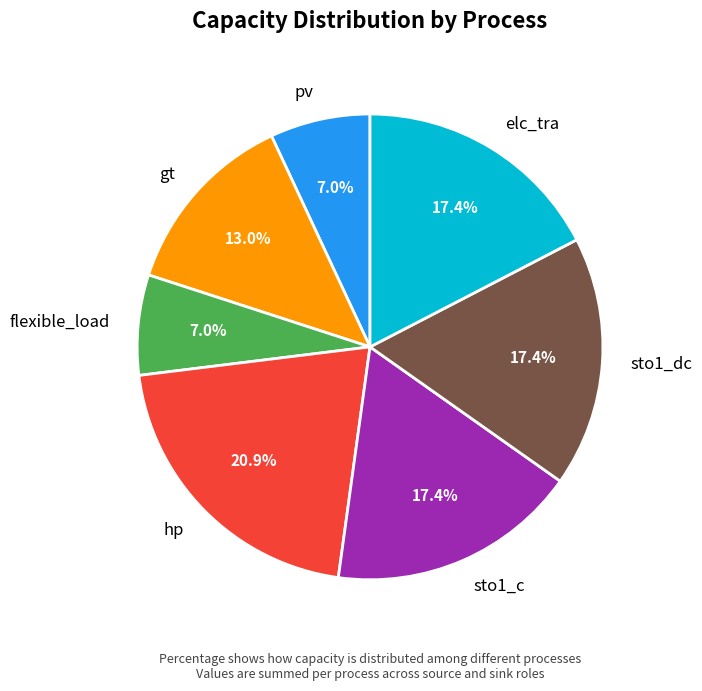

Which category has the biggest portion of the pie?

hp